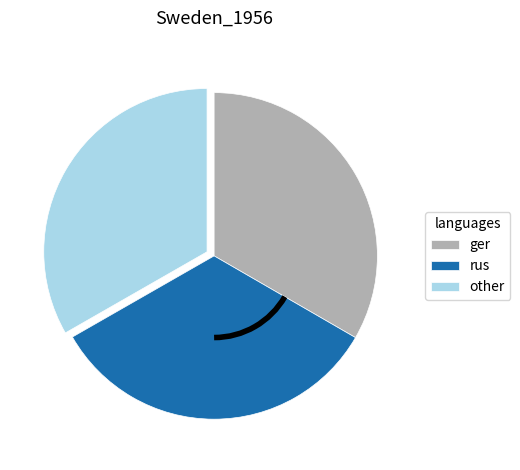

True or false: ger accounts for 33% of the total.

True